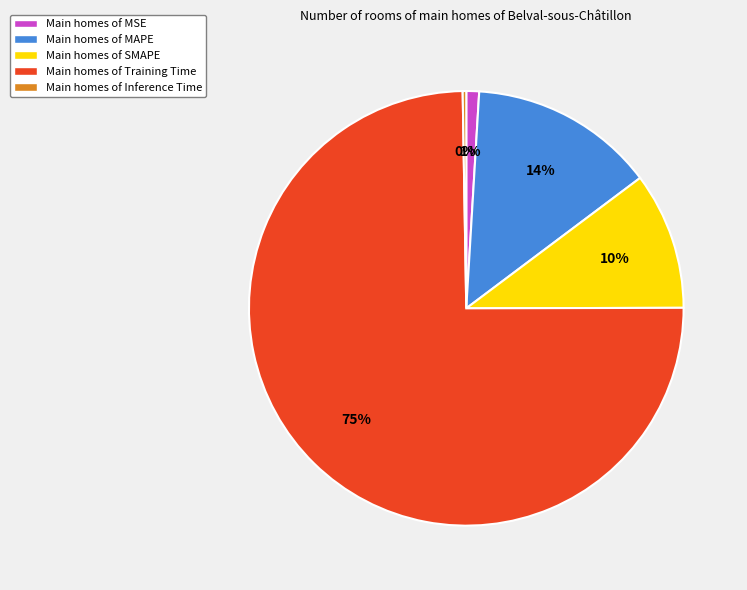

To the nearest percent, what is the average slice percentage?

20%